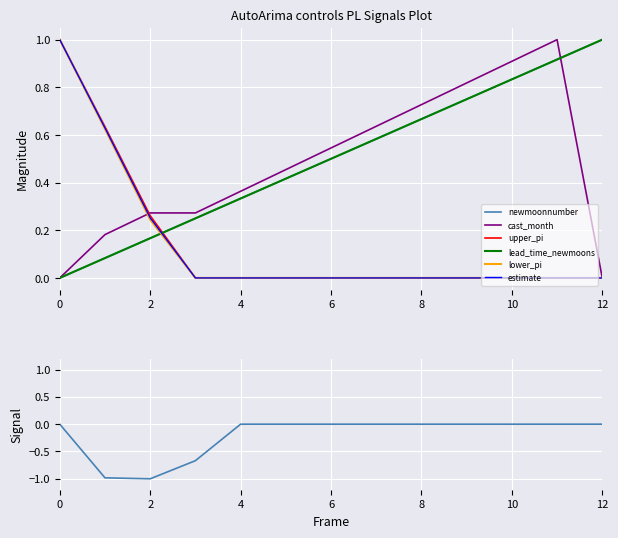

At how many categories does at least one series exceed 0?

13